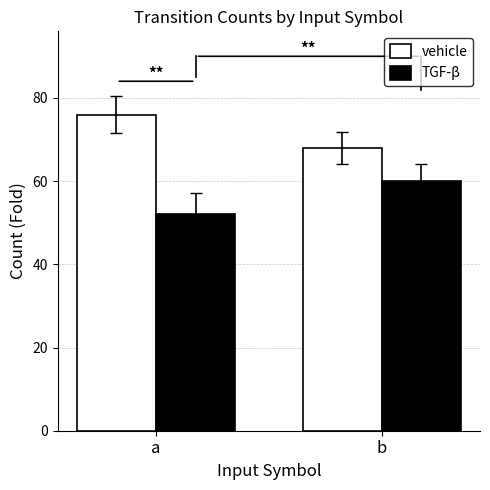

What is the sum of all TGF-β values?

112